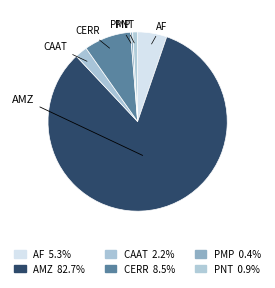

Which slice is the smallest?

PMP